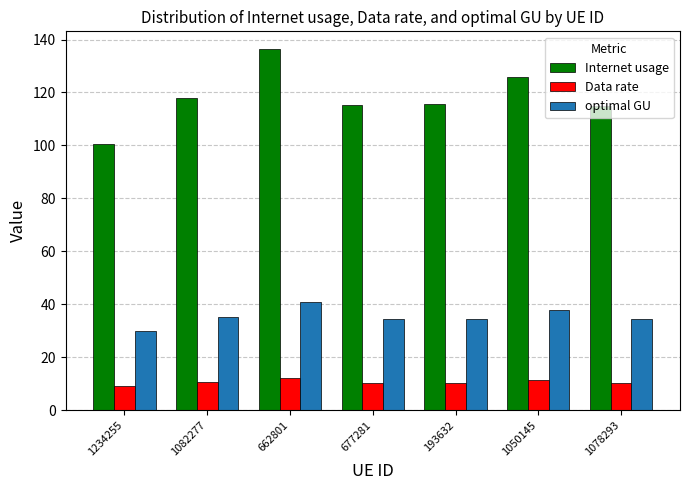

True or false: optimal GU has a value of 65.4 at 1050145.

False